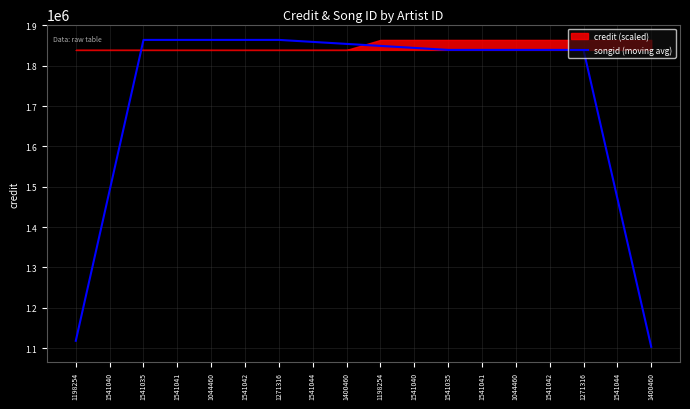

Which label corresponds to the smallest value in the chart?

1400460